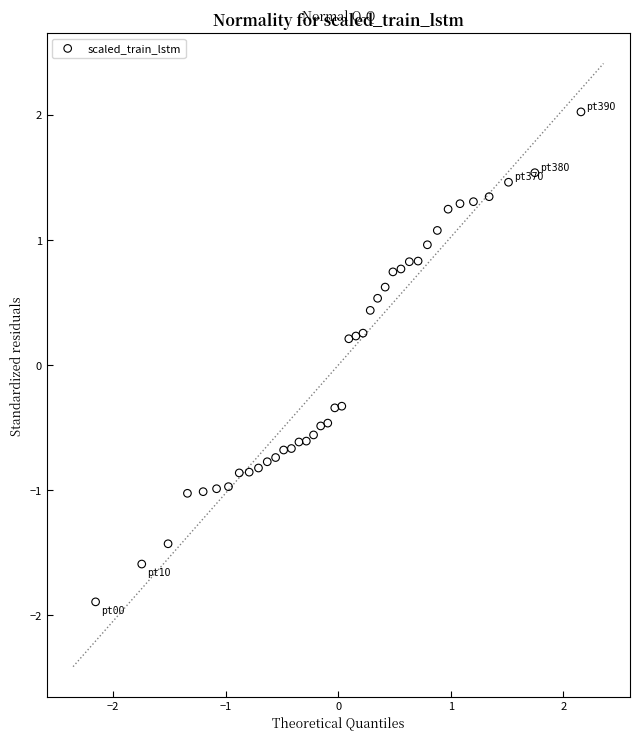

Count the number of points in this scatter plot.

40